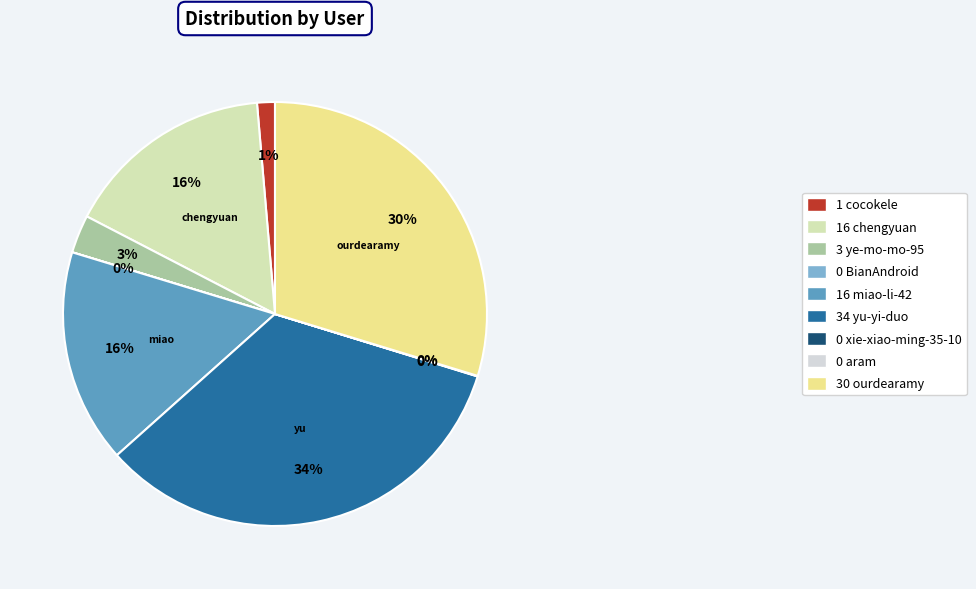

To the nearest percent, what is the difference between the largest and smallest slice percentages?

34%